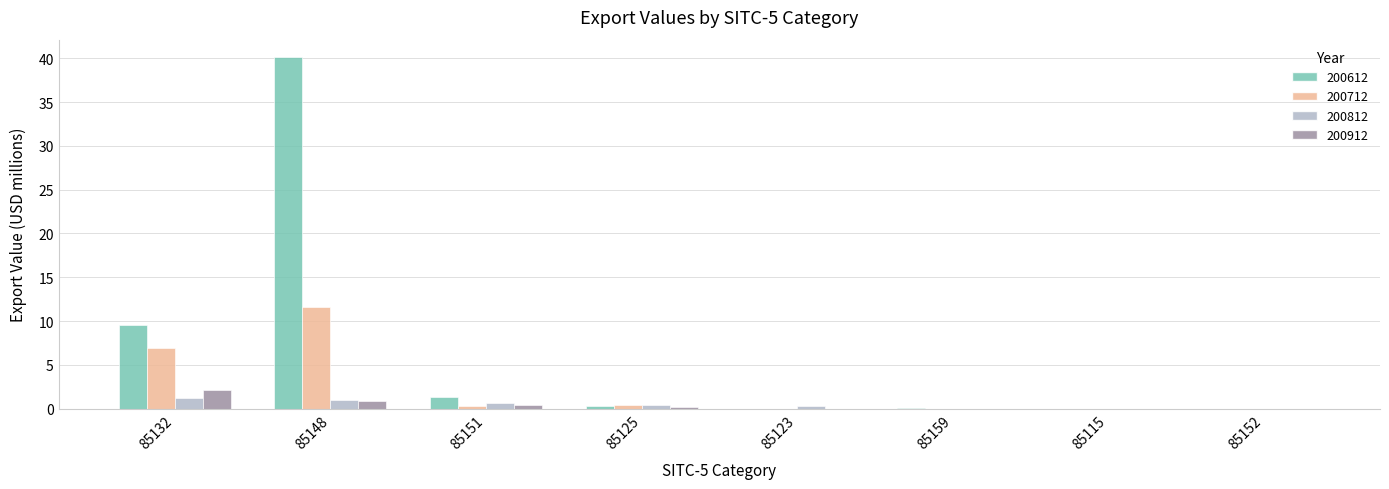

What is the highest value of the 200612 series?

40.1